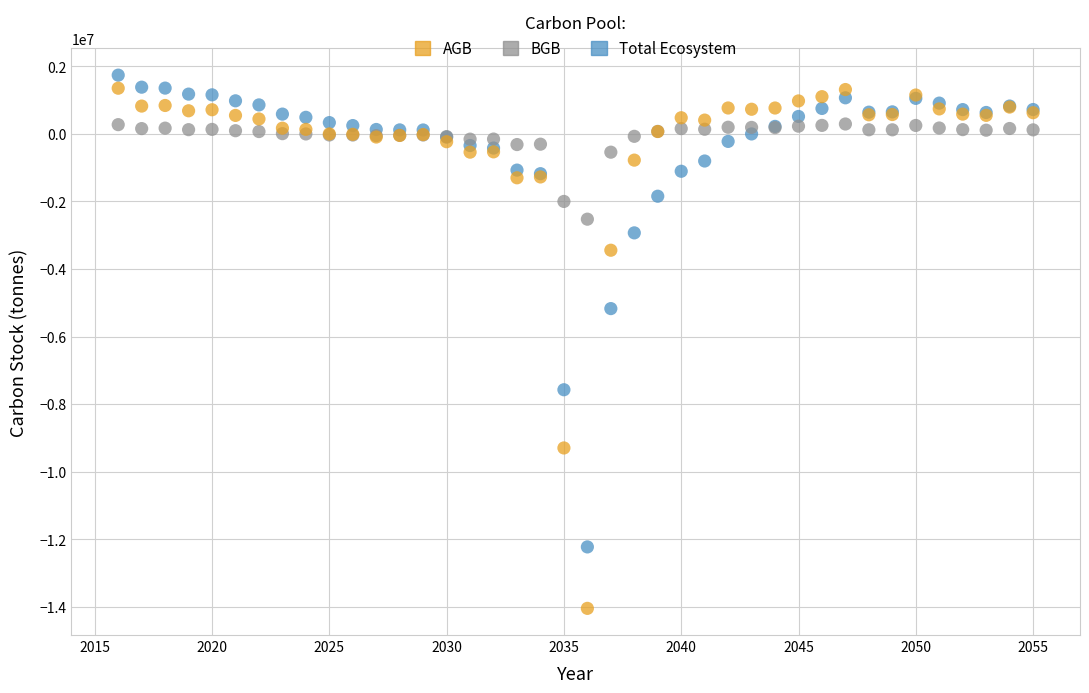

Across all series, what Y value is closest to -6153498?

-5172064.9